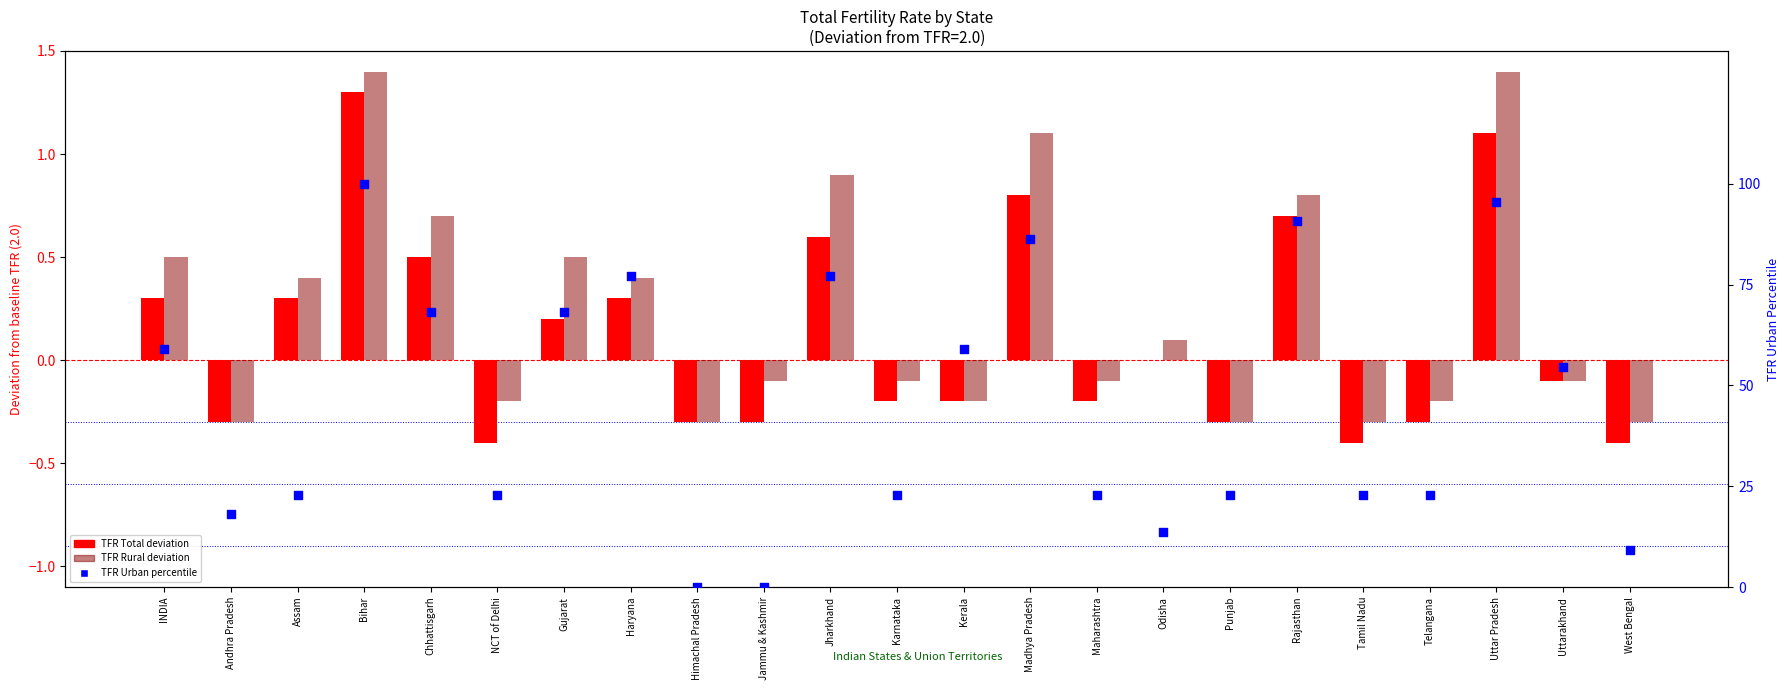

Which series has the widest spread of Y values?

TFR Urban percentile